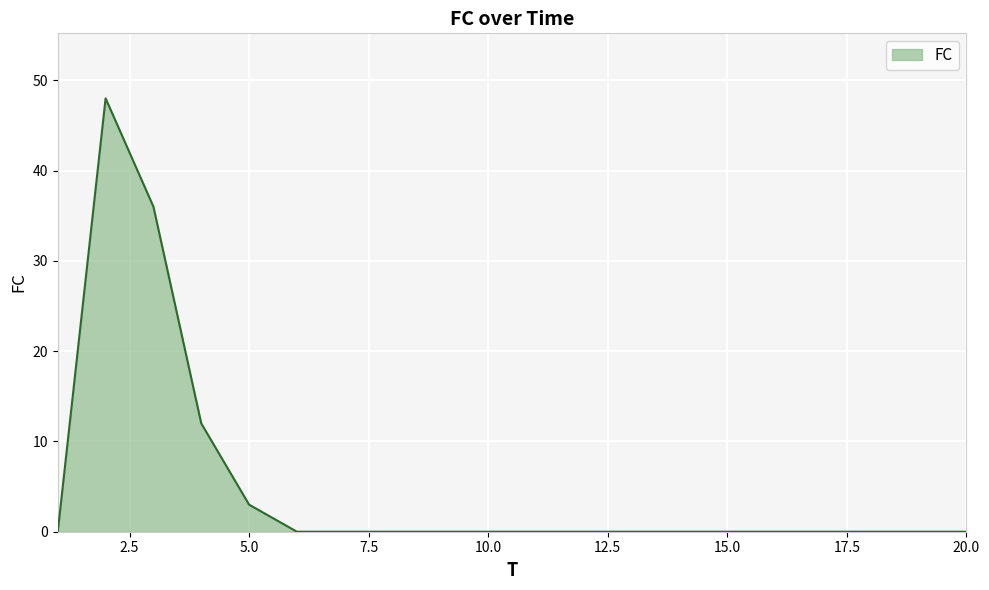

What is the greatest value displayed?

48